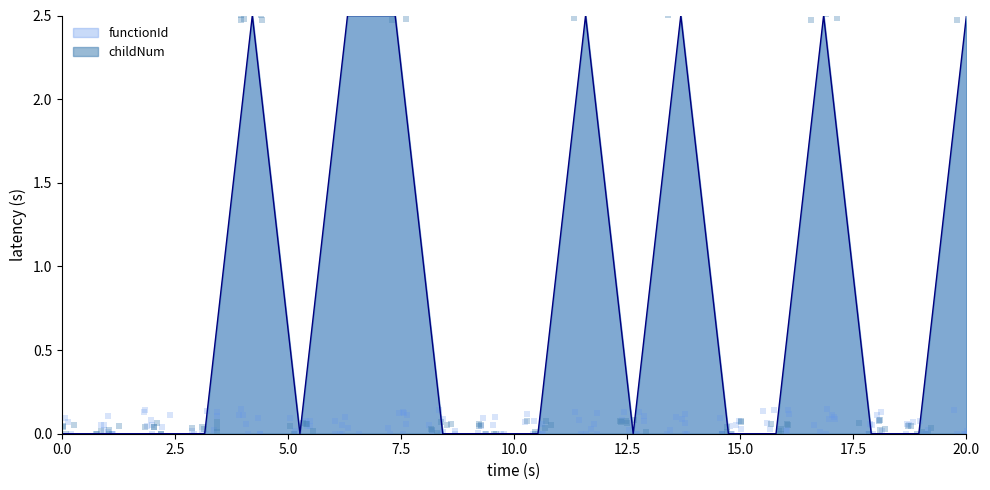

What is the maximum value for functionId?

2.5